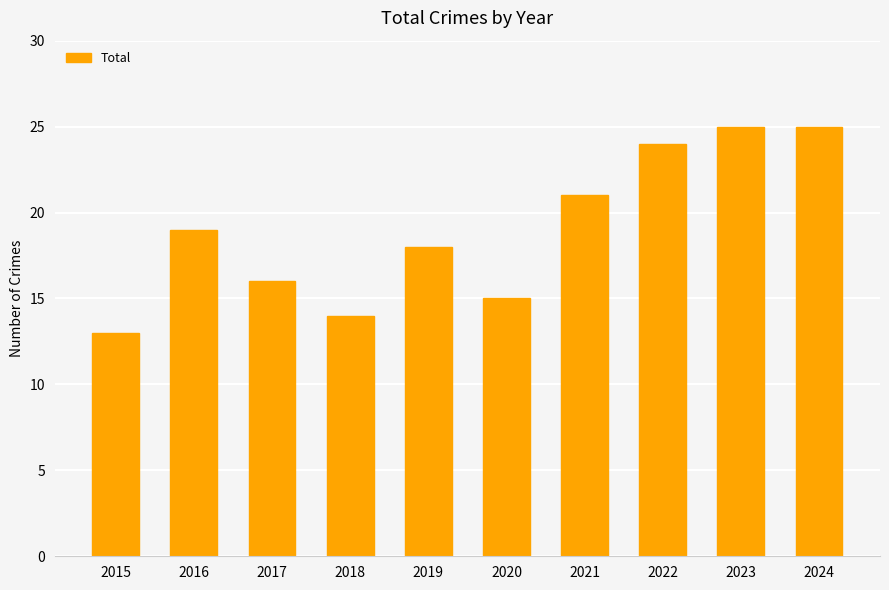

At which category does the chart reach its minimum across all series?

2015